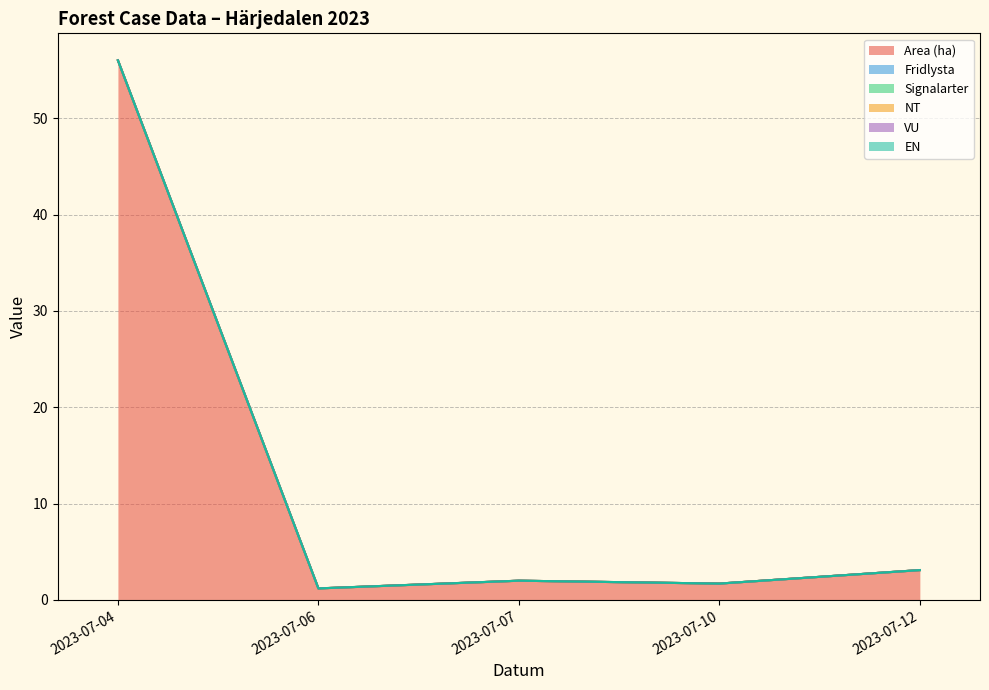

How many data points does each series have?

7